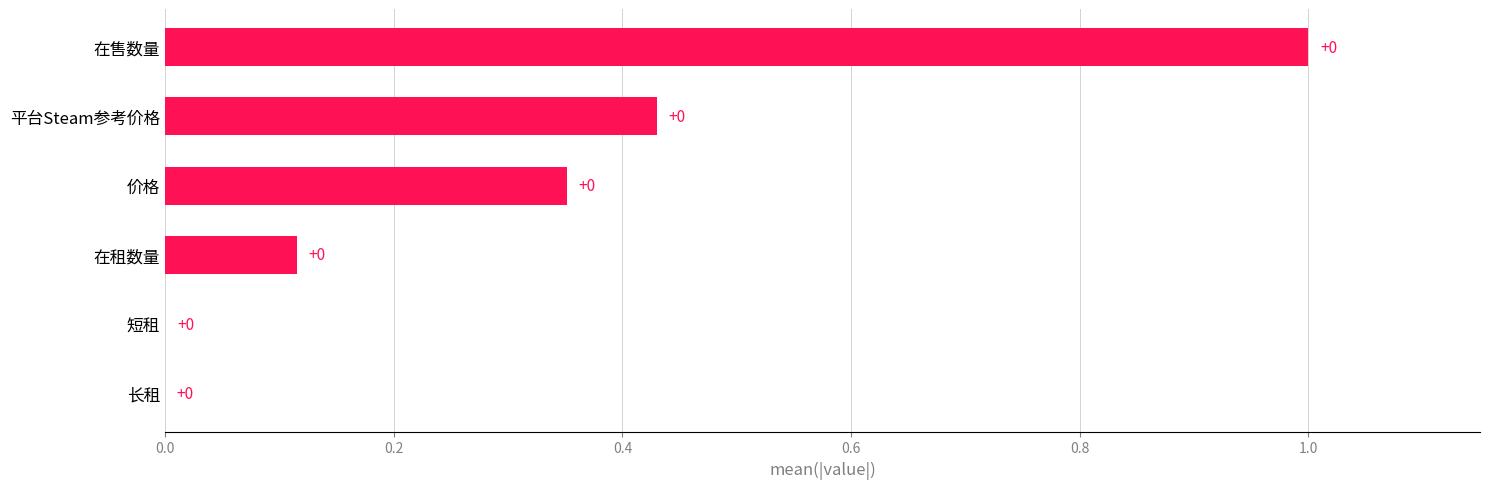

Which label corresponds to the largest value in the chart?

在售数量